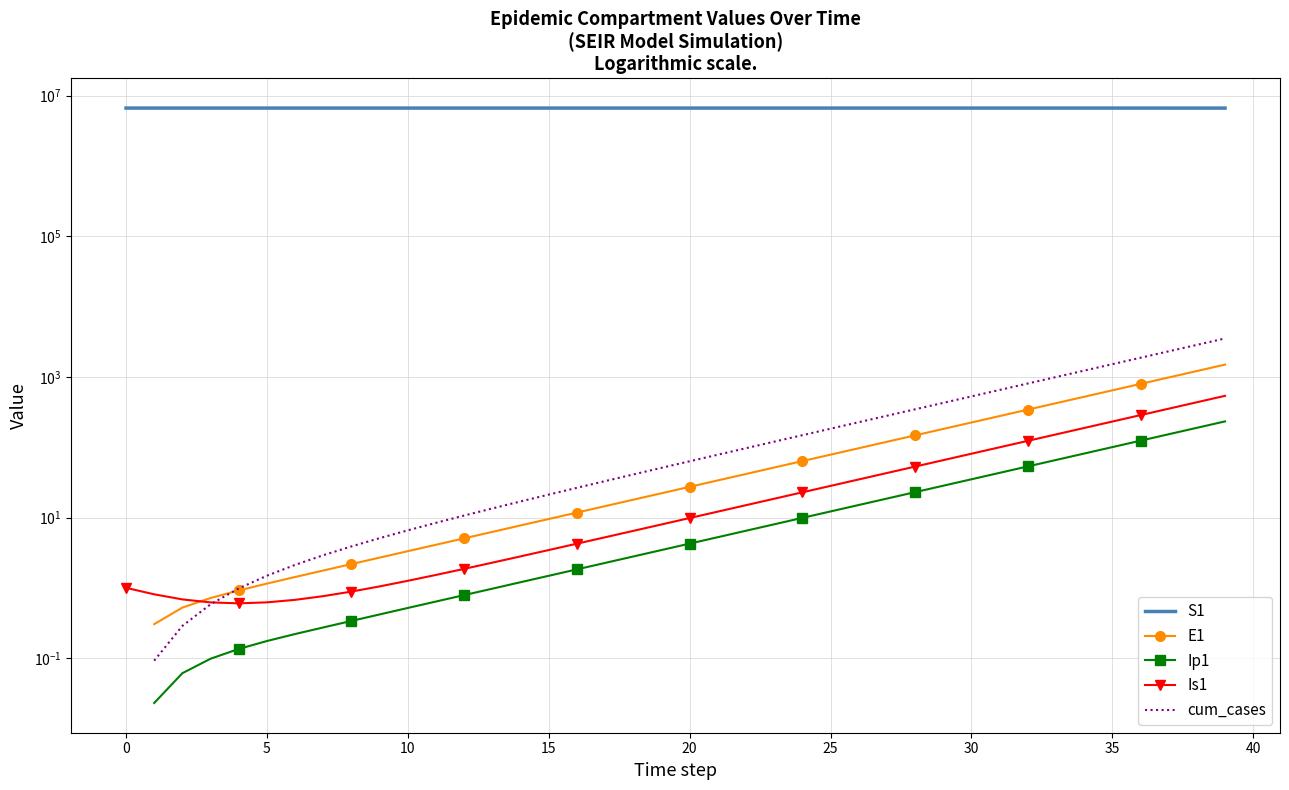

The Is1 series shows 0.3 at 5. True or false?

False